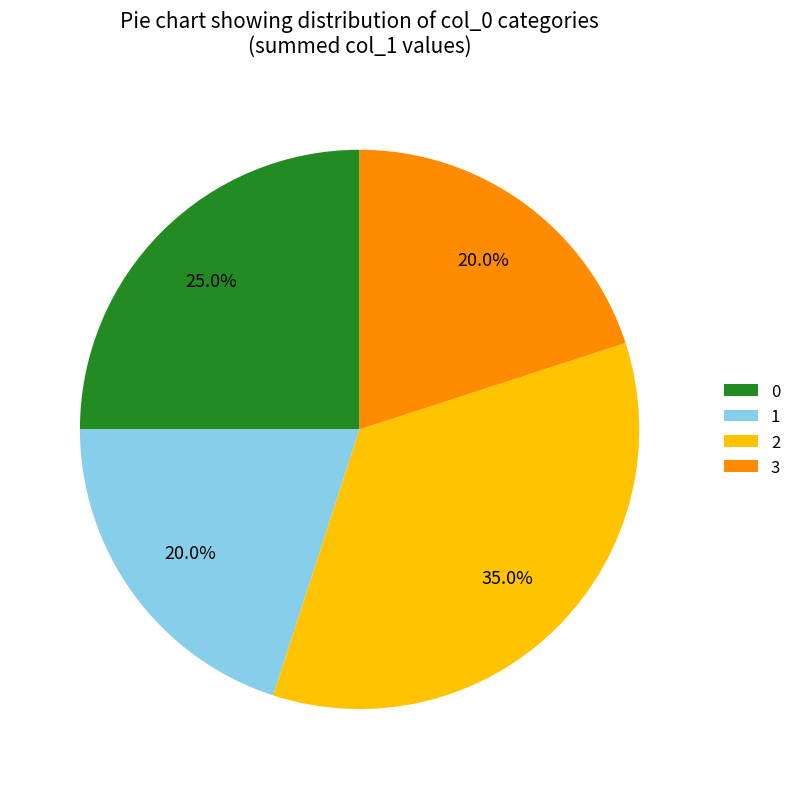

What percentage is NOT represented by 3?

80.0%